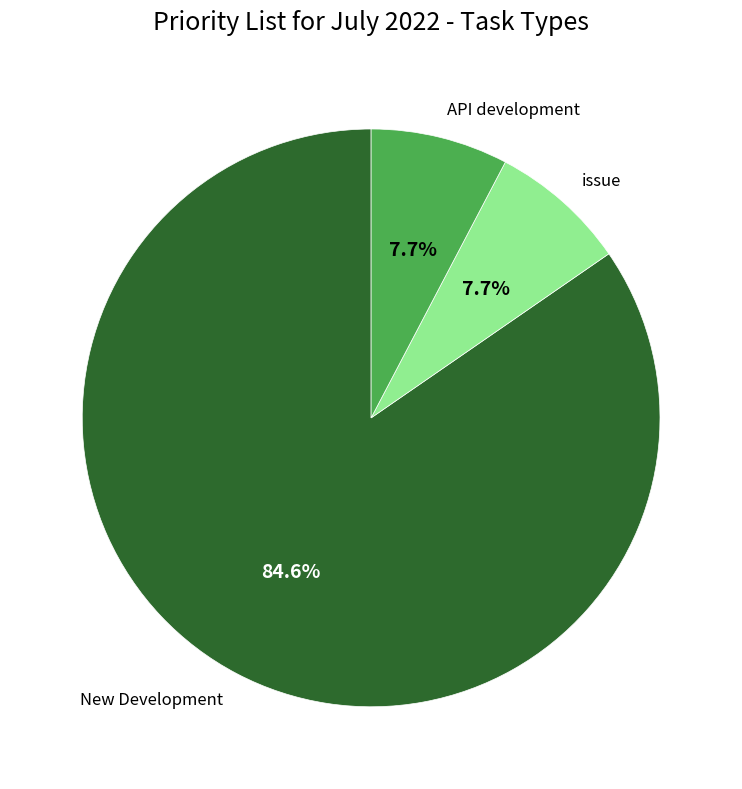

What is the majority slice?

New Development